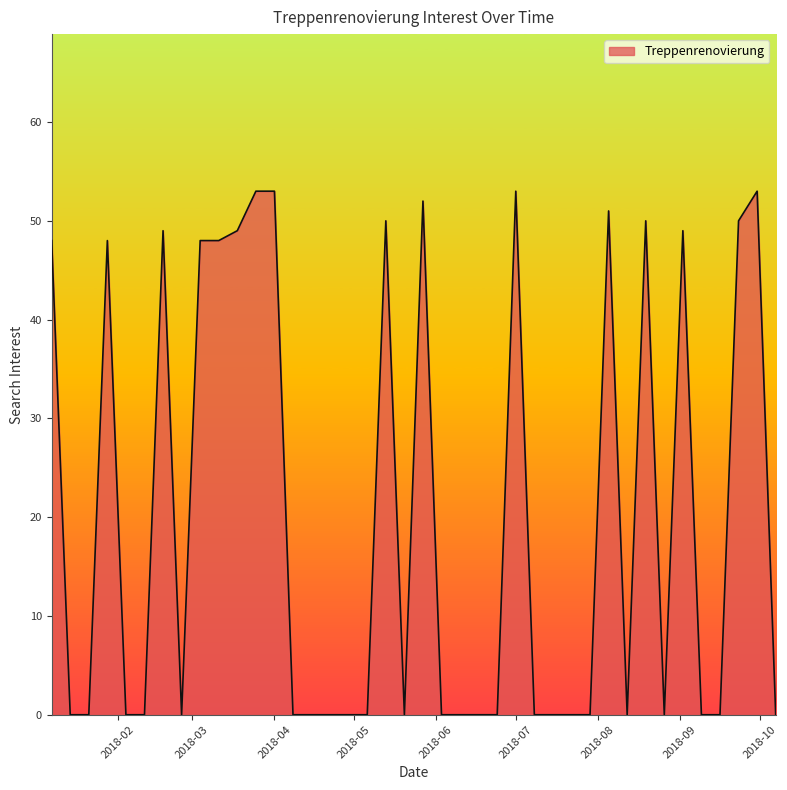

What is the greatest value displayed?

53